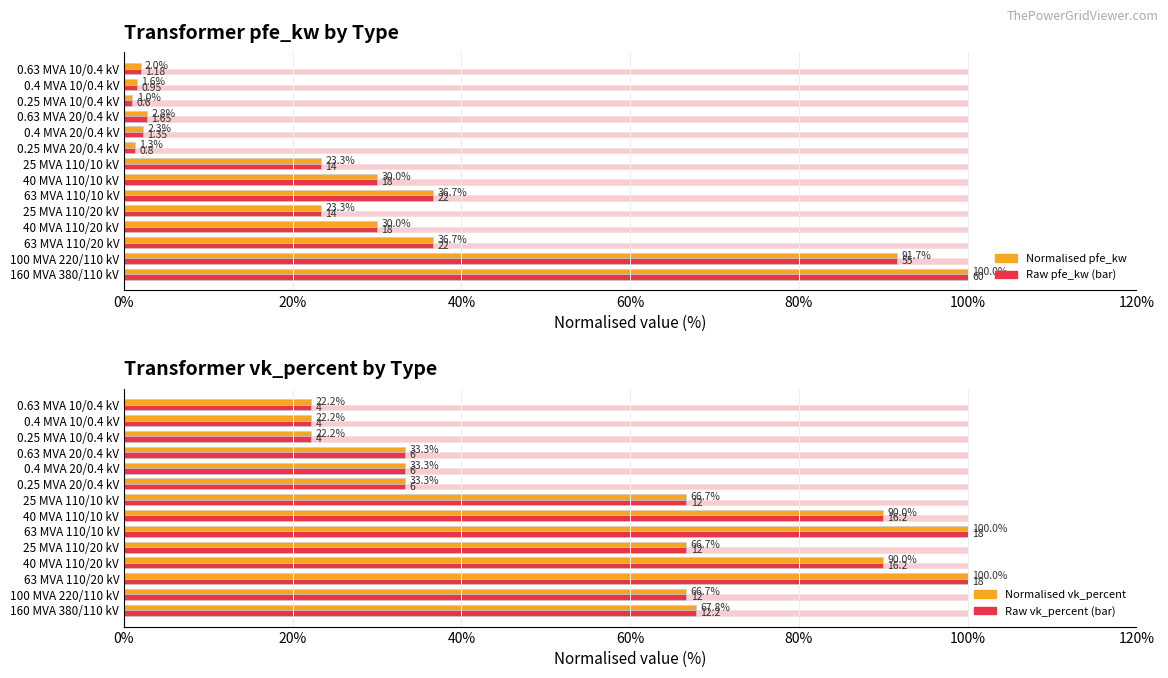

What is the maximum value for pfe_kw value?

100.0